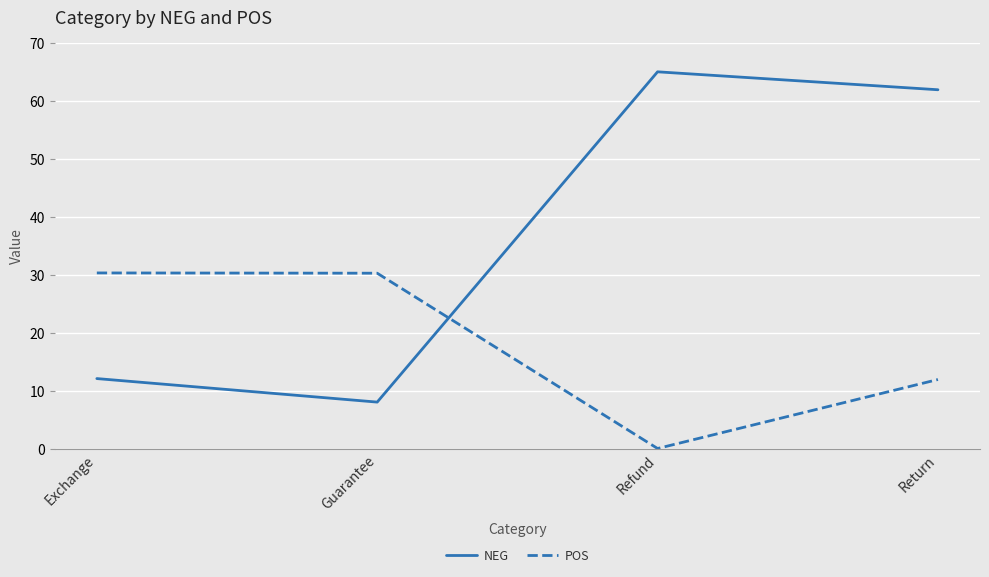

What is the average value of the POS series?

18.1